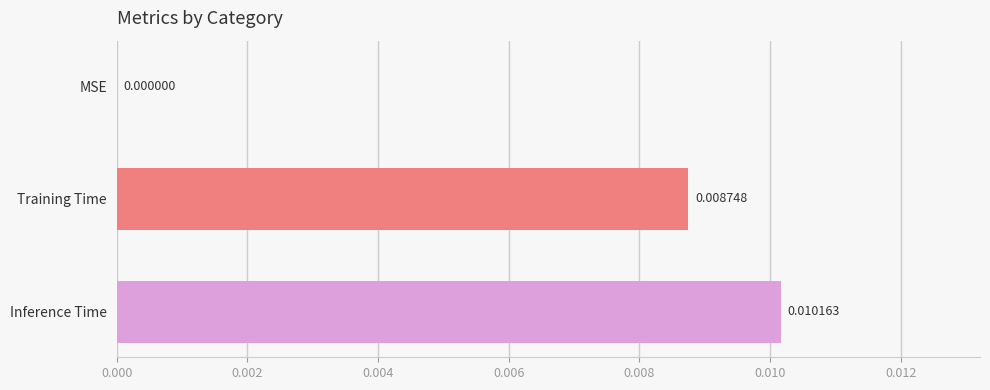

Where is the data nearest to the value 0?

MSE